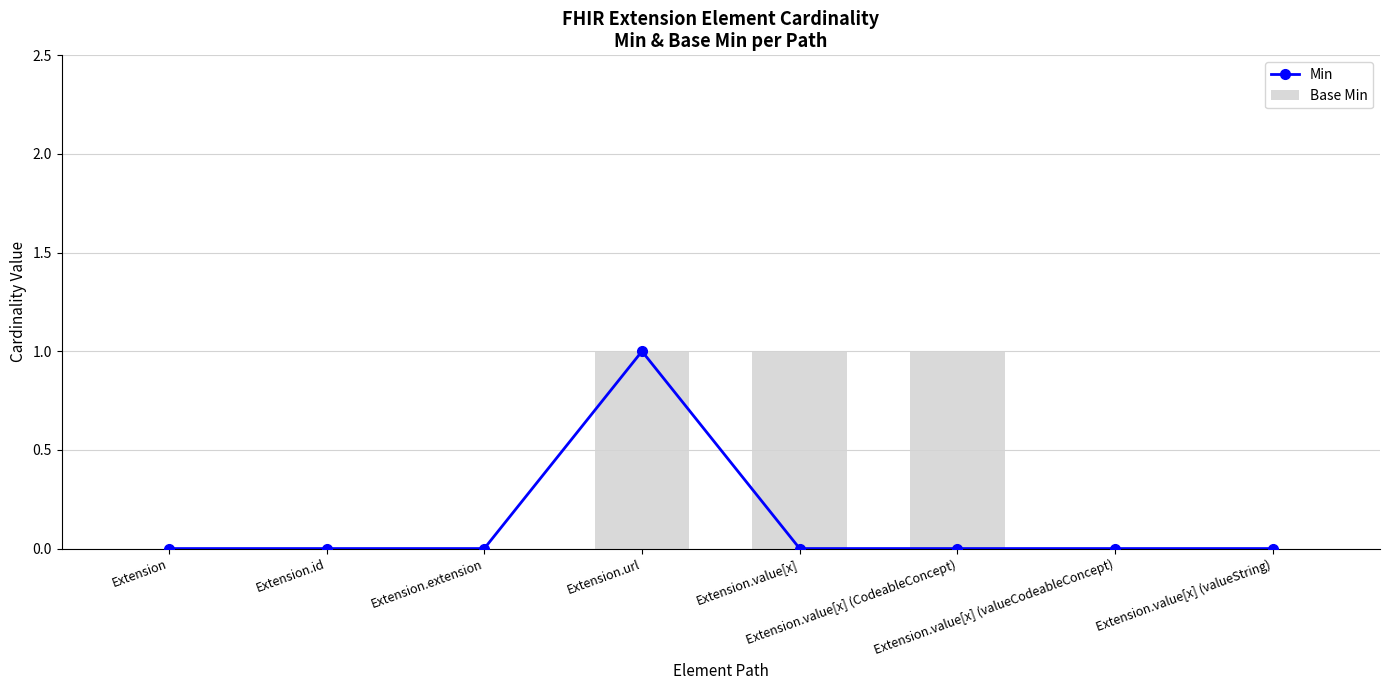

Which series has the largest total across all categories?

Base Min